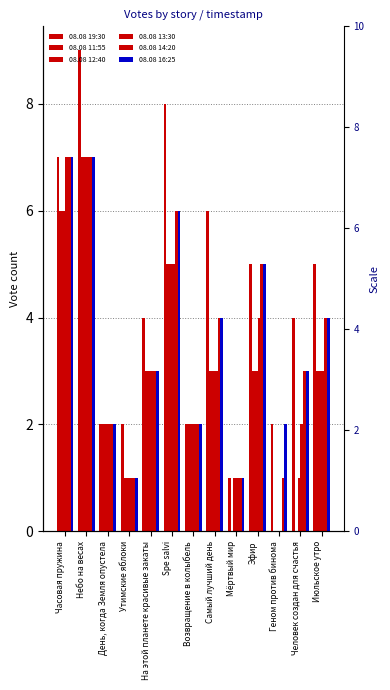

What is the label of the 2nd bar from the left?

Небо на весах